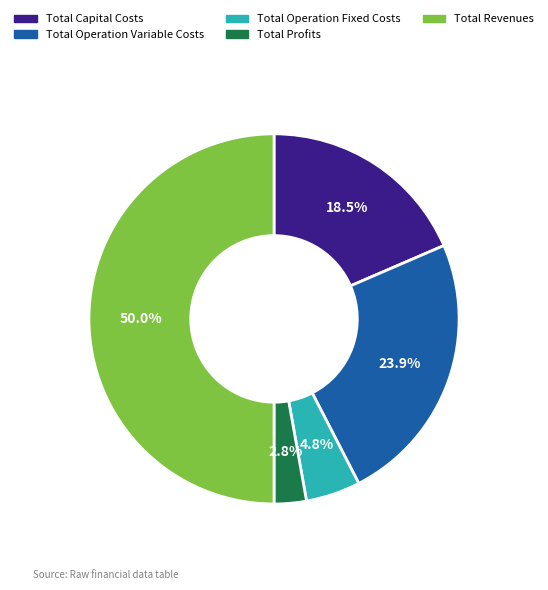

How many segments does this pie chart have?

5